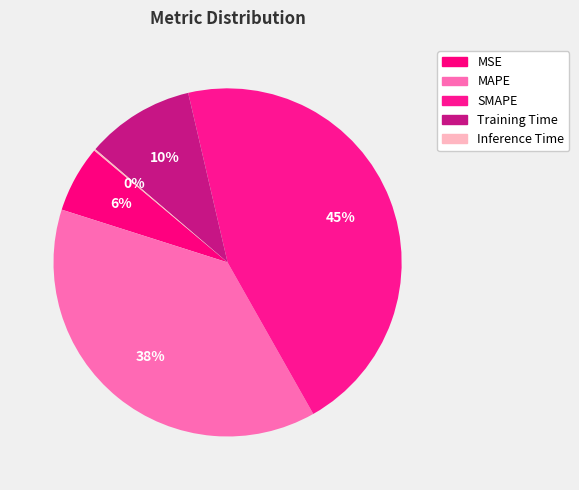

Which category has the smallest portion of the pie?

Inference Time